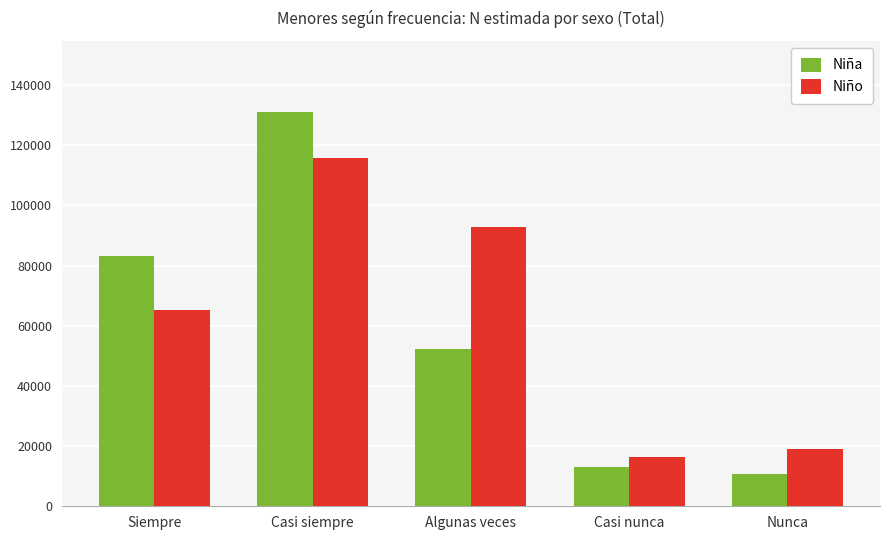

How many data points does each series have?

5